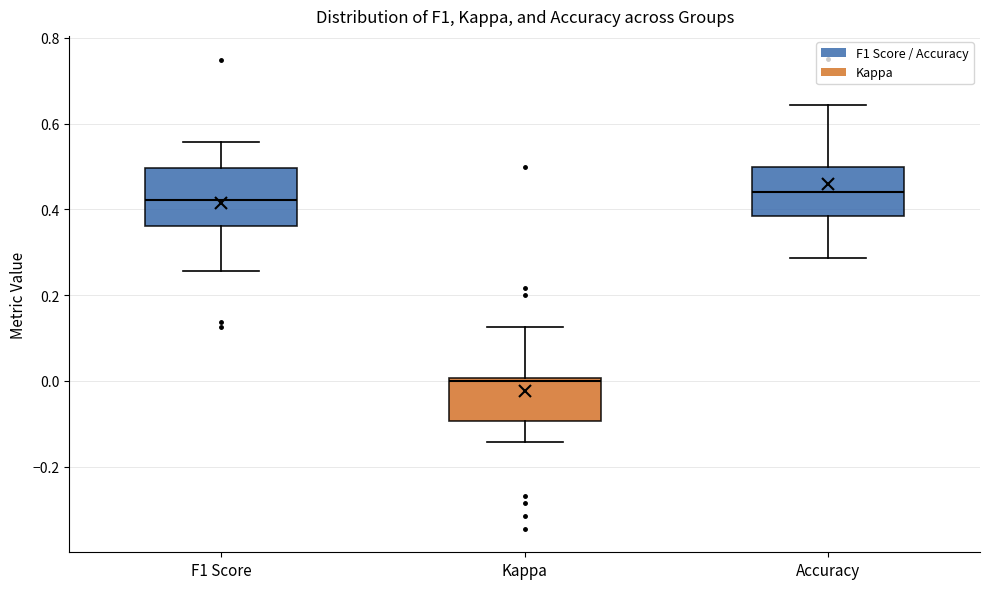

Reading left to right, read every box against the y-axis: the position of its median line, the range the box covers, and the ends of its whiskers. The values are not printed on the chart, so give them approximately, as read against the axis.

F1 Score: median 0.42, box 0.36 to 0.50, whiskers 0.26 to 0.56
Kappa: median 0.00 (just below the box's upper edge), box -0.10 to 0.00, whiskers -0.14 to 0.12
Accuracy: median 0.44, box 0.38 to 0.50, whiskers 0.28 to 0.64